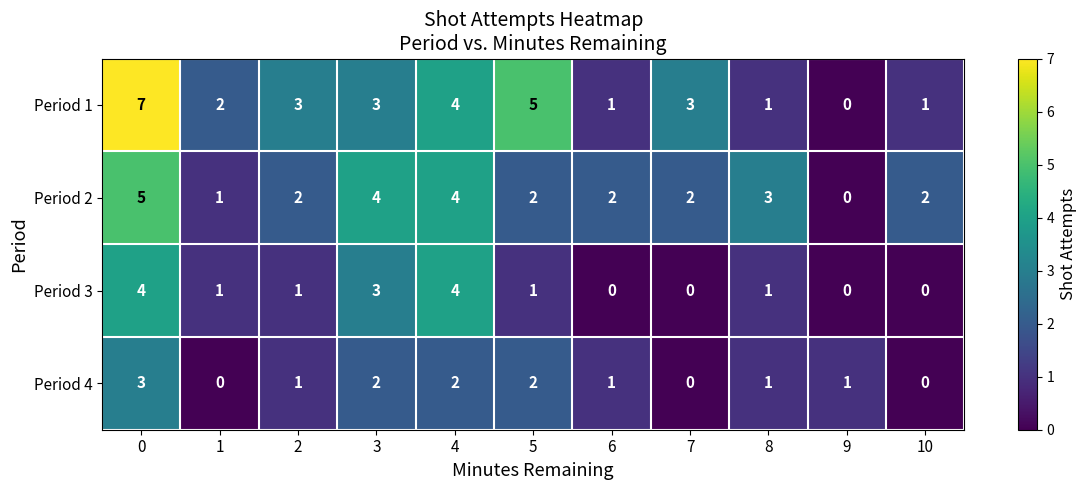

The value of Period 1 at 0 is 7. True or false?

True